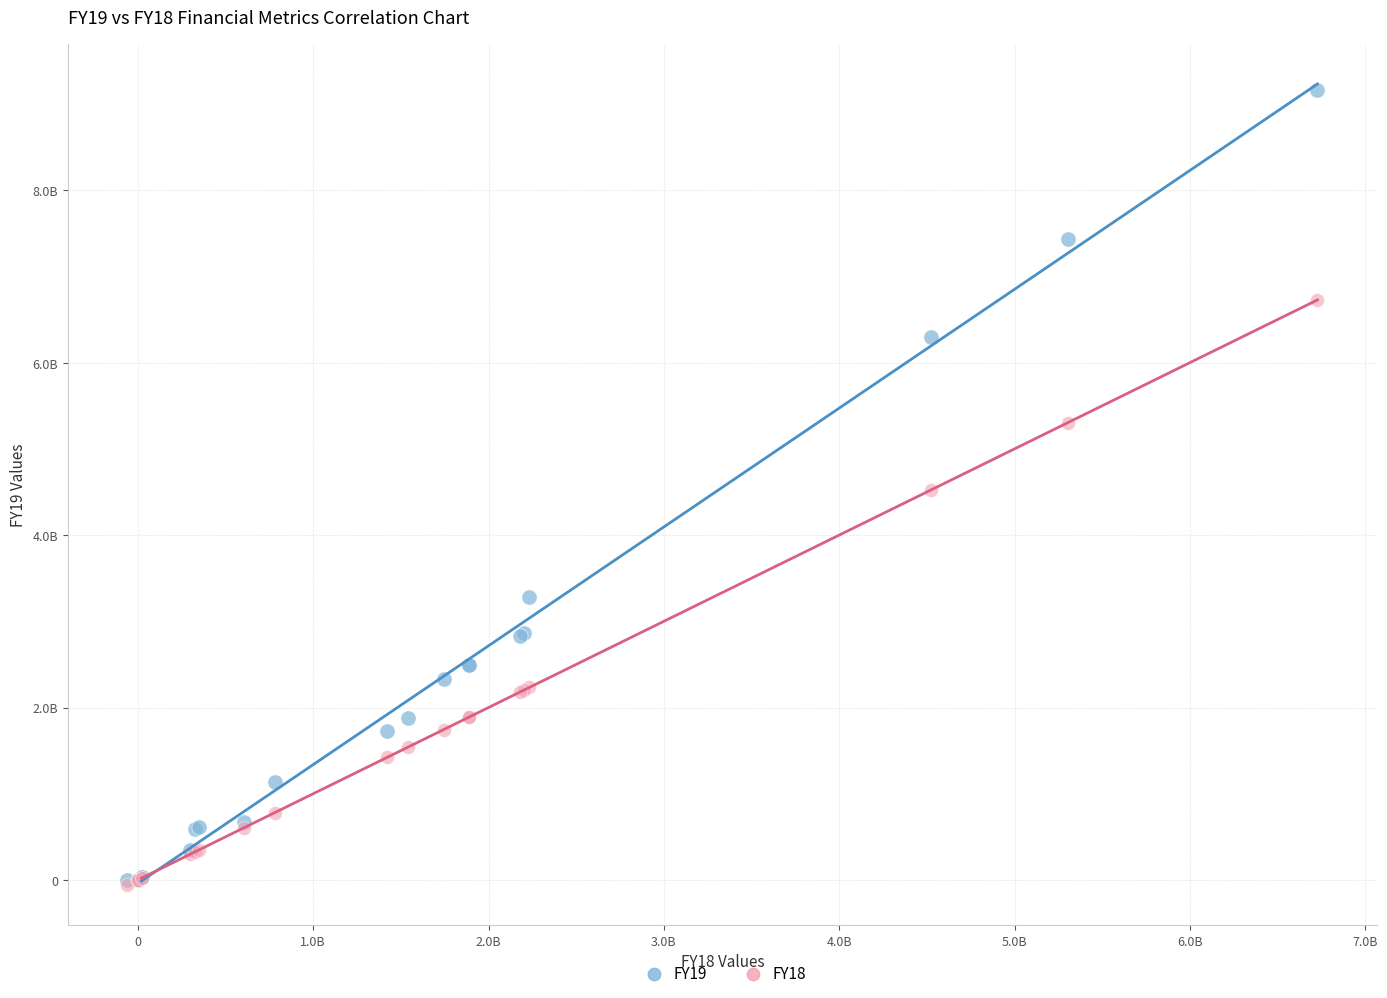

Which series has the largest Y range (max minus min)?

FY19